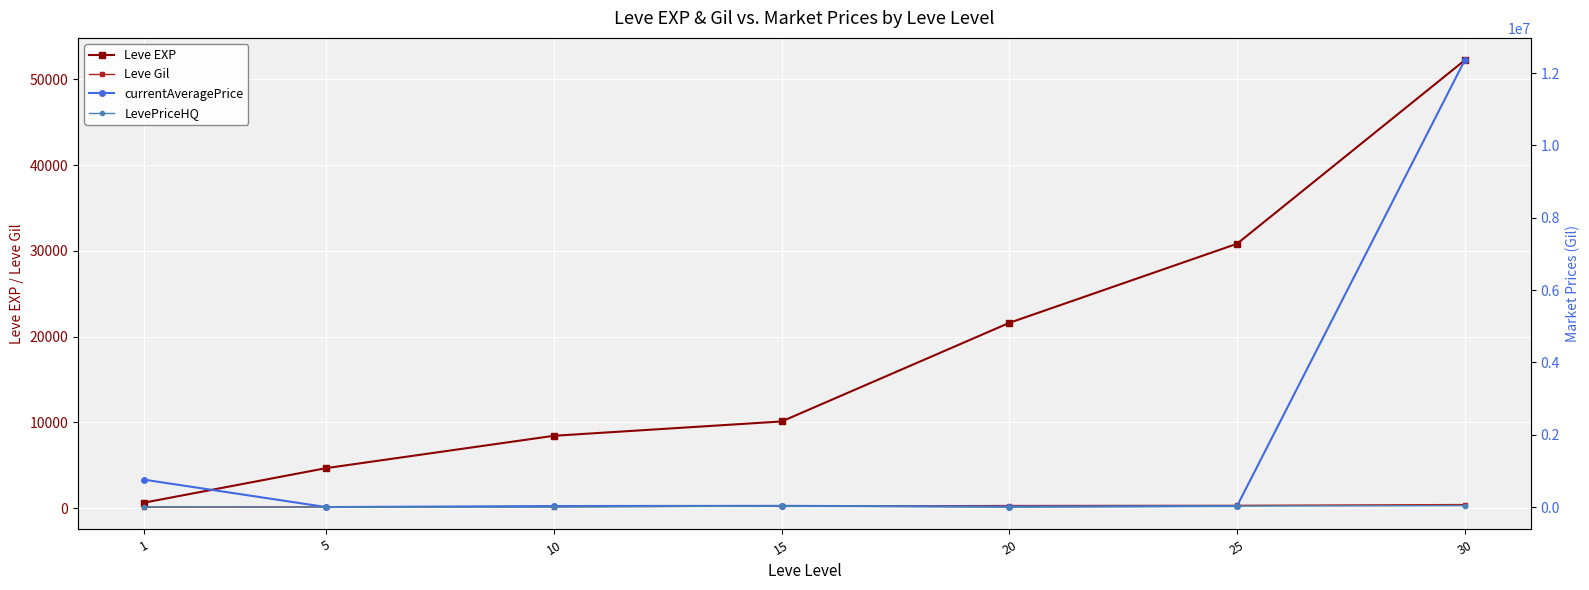

How many lines are shown in the chart?

4